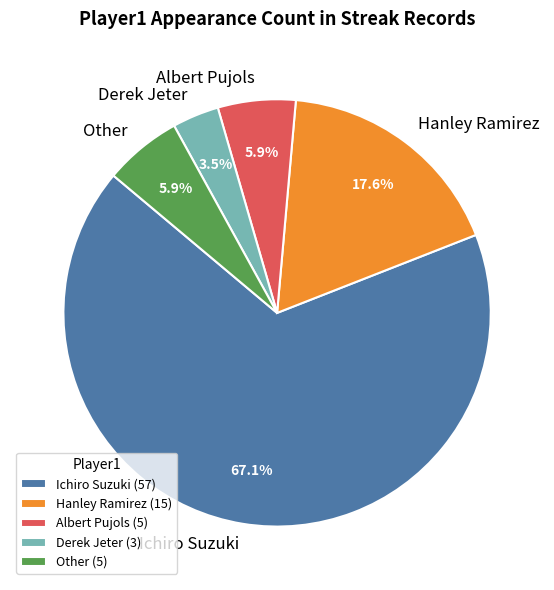

Which has a higher value, Other (5) or Derek Jeter (3)?

Other (5)